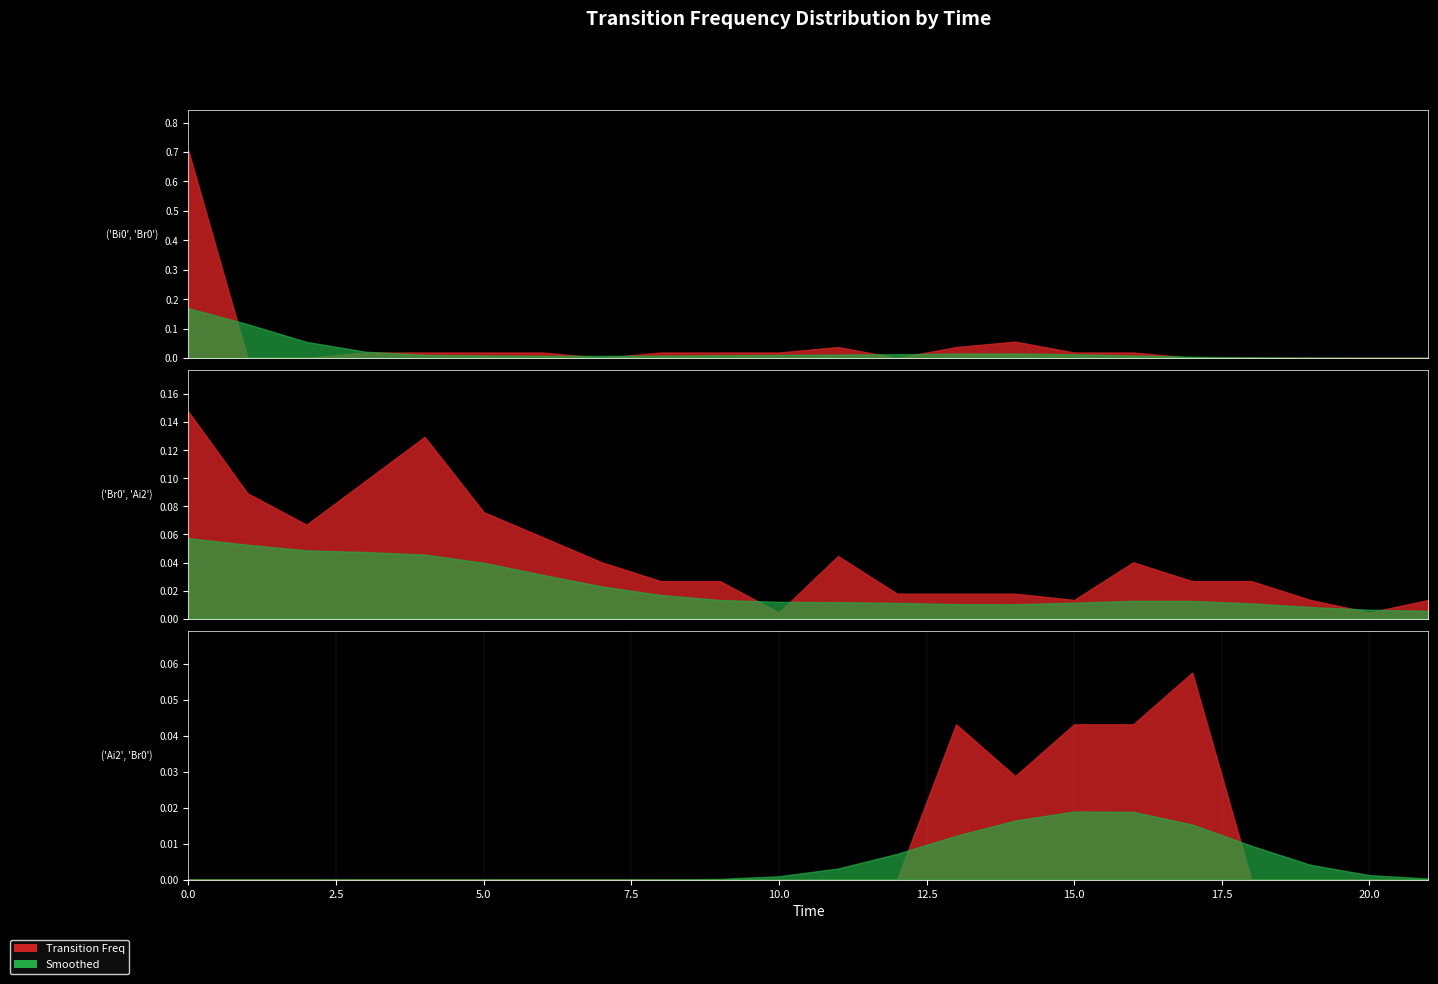

Rank the series at 14 from highest to lowest value.

('Bi0', 'Br0'), ('Ai2', 'Br0'), ('Br0', 'Ai2')